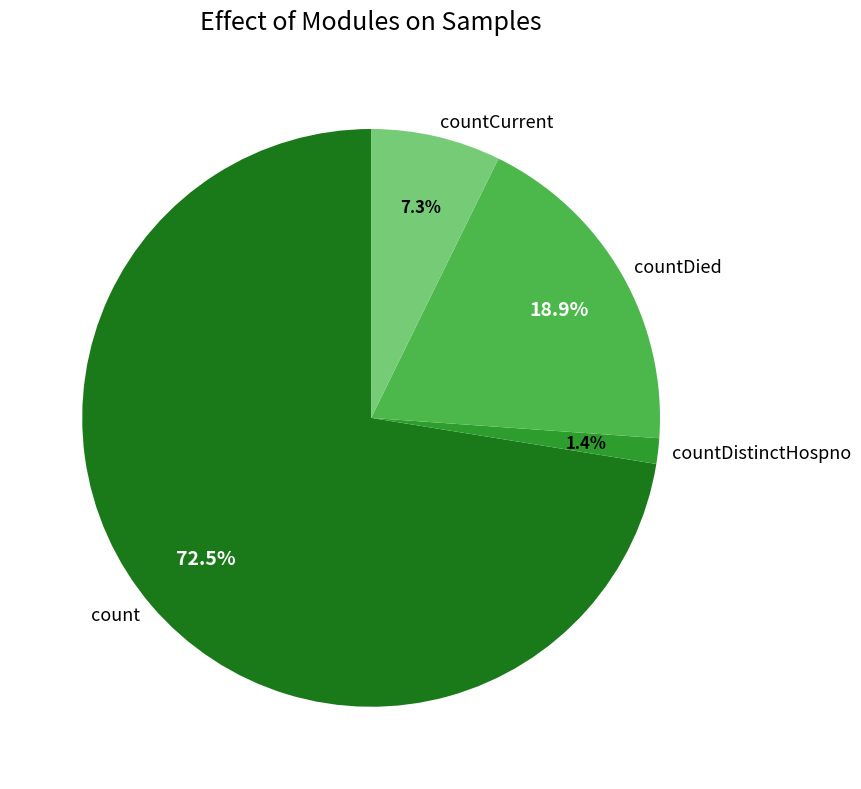

To the nearest percent, what is the difference between the countCurrent and countDied slice percentages?

12%